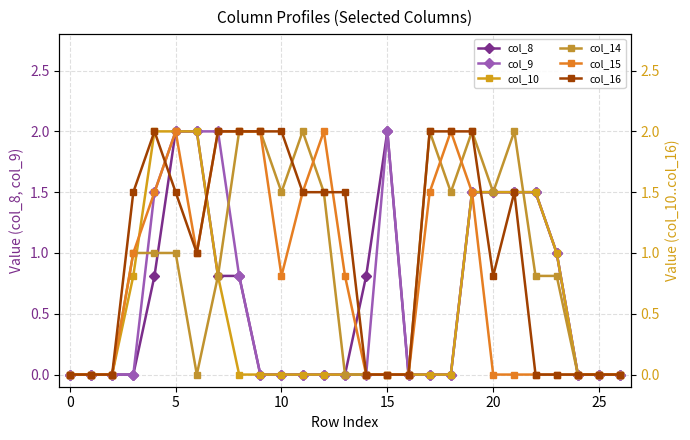

Is the value of col_9 at 17 greater than the value of col_8 at 15?

No